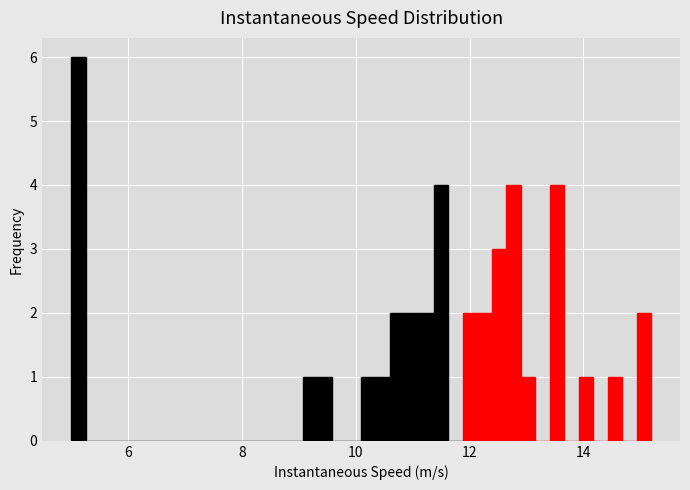

Read against the x-axis, roughly where is the centre of the tallest bar?

5.2